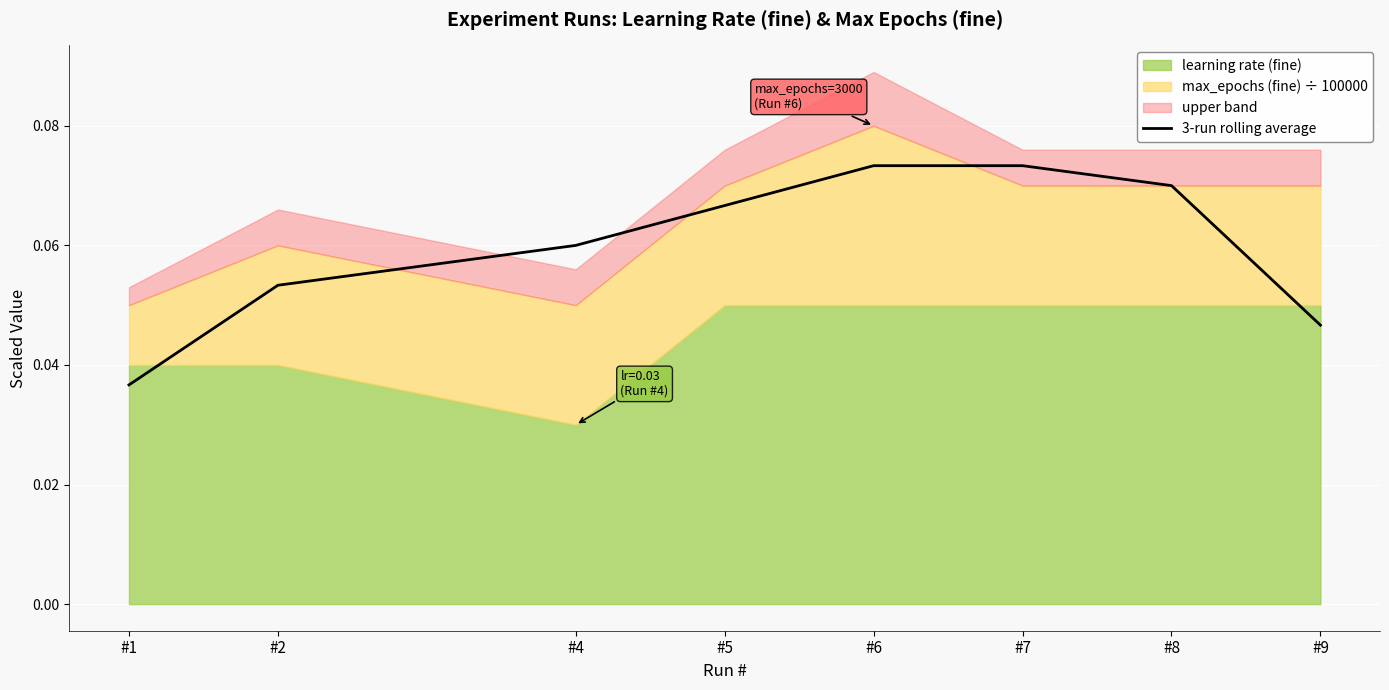

True or false: there are more than 1 points higher than both neighbors.

False